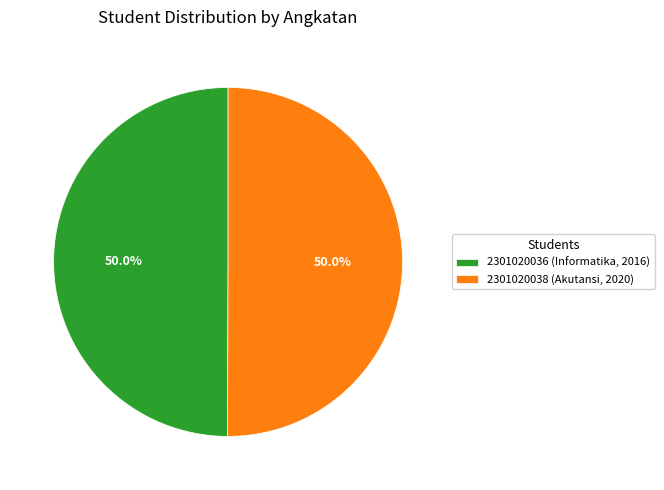

To the nearest percent, what percentage of the pie is 2301020036 (Informatika, 2016)?

50%